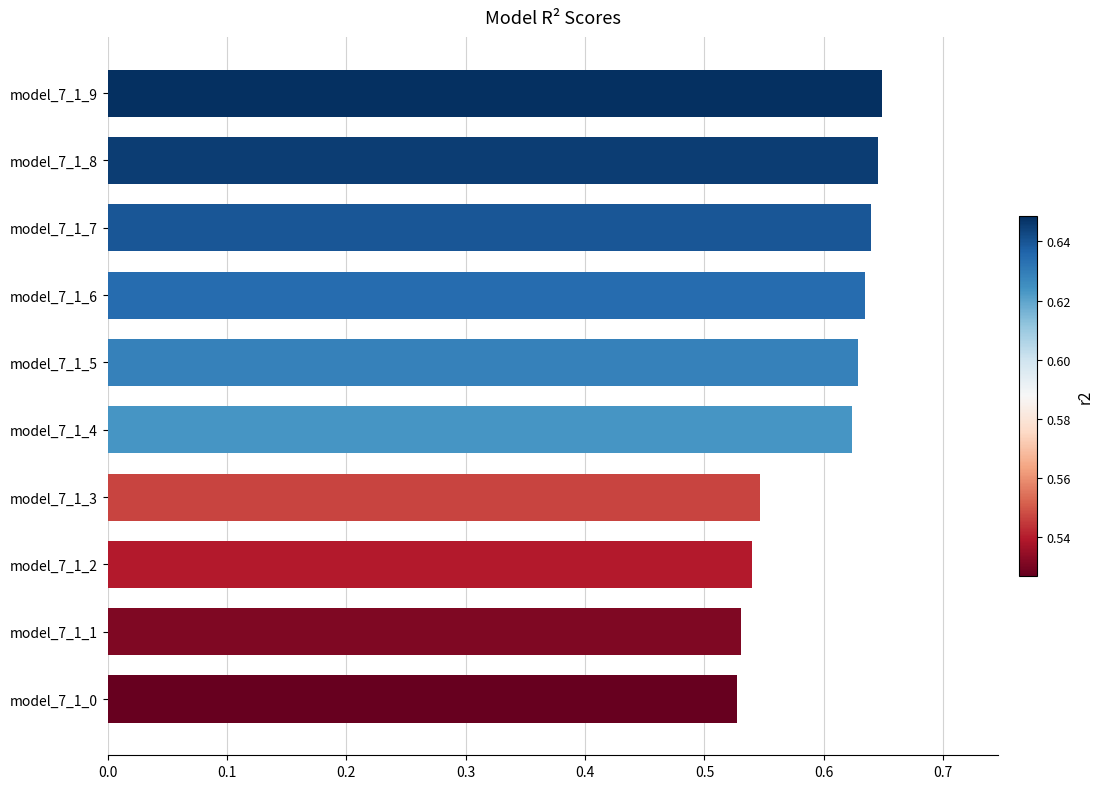

How many values are between 0 and 1?

10